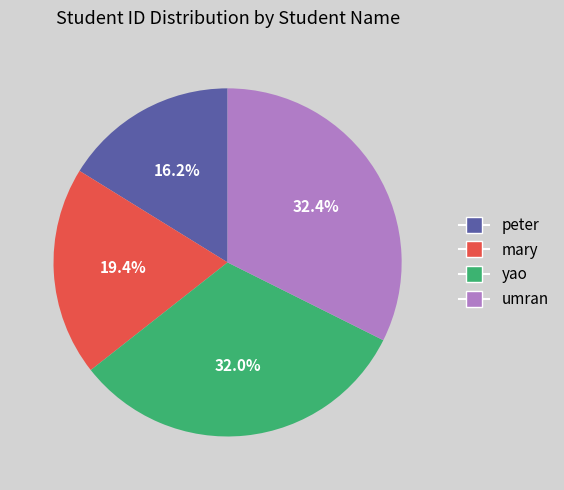

Combined, do mary and peter account for over 50%?

No